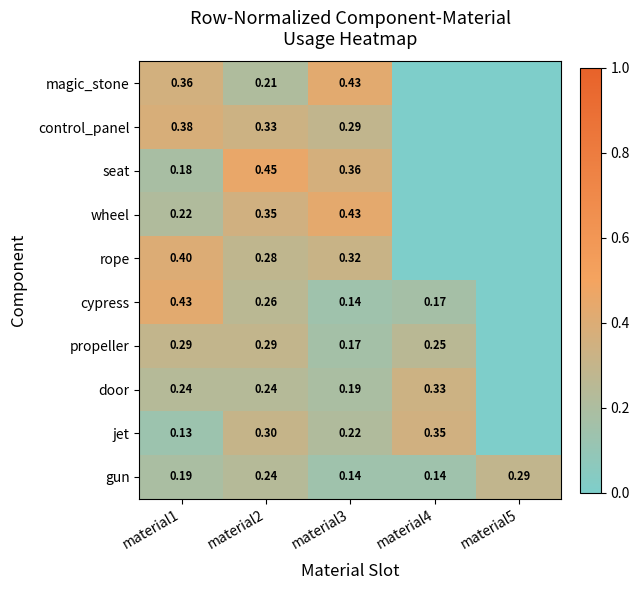

Is the value of wheel at material3 greater than the value of seat at material1?

Yes